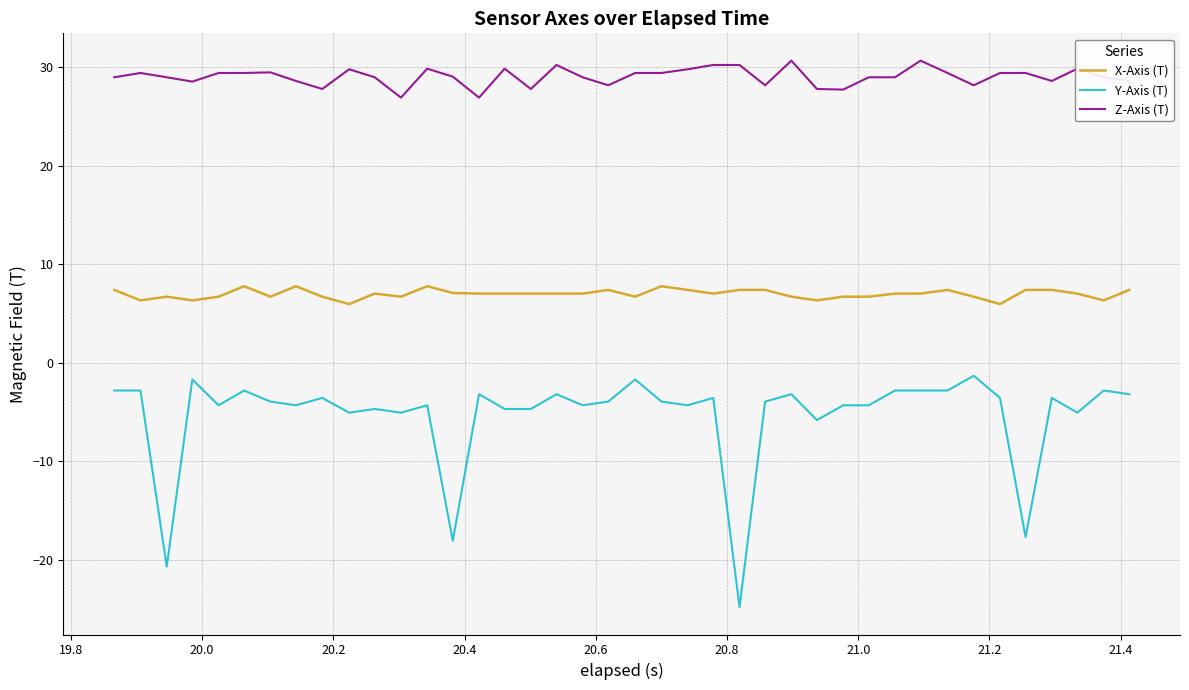

What is the smallest value displayed?

-24.8